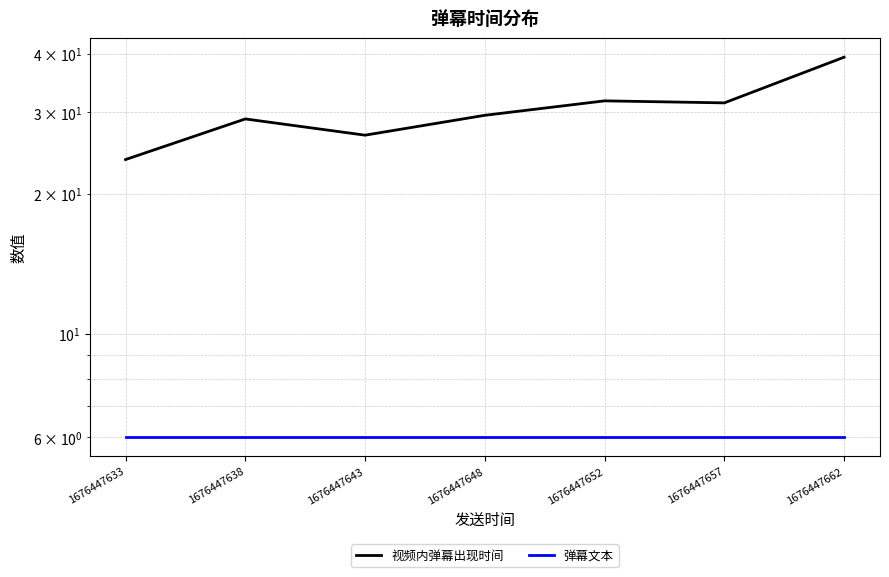

What is the average value of the 弹幕文本 series?

6.0